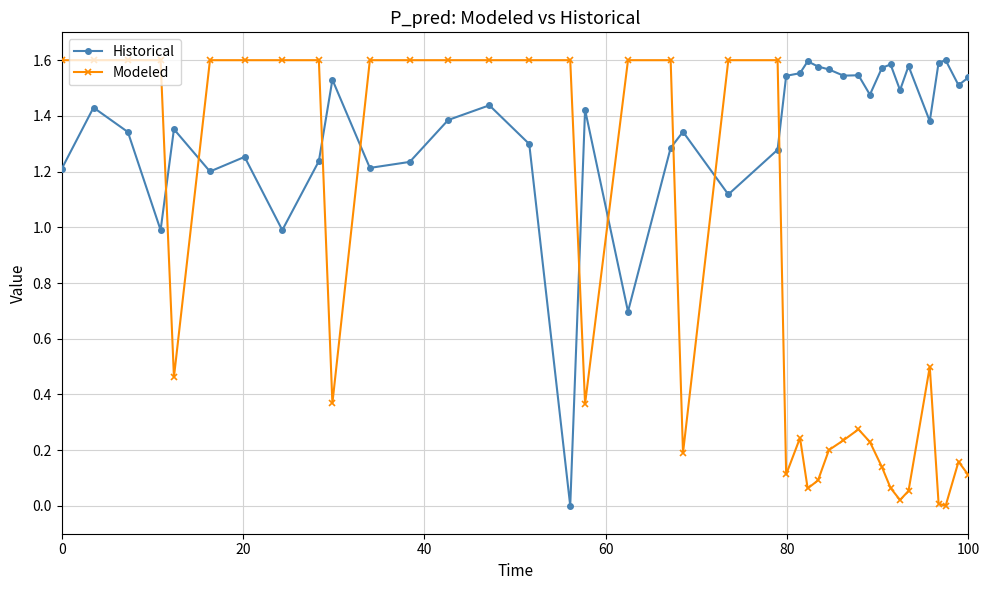

What is the sum of all Historical values?

52.5